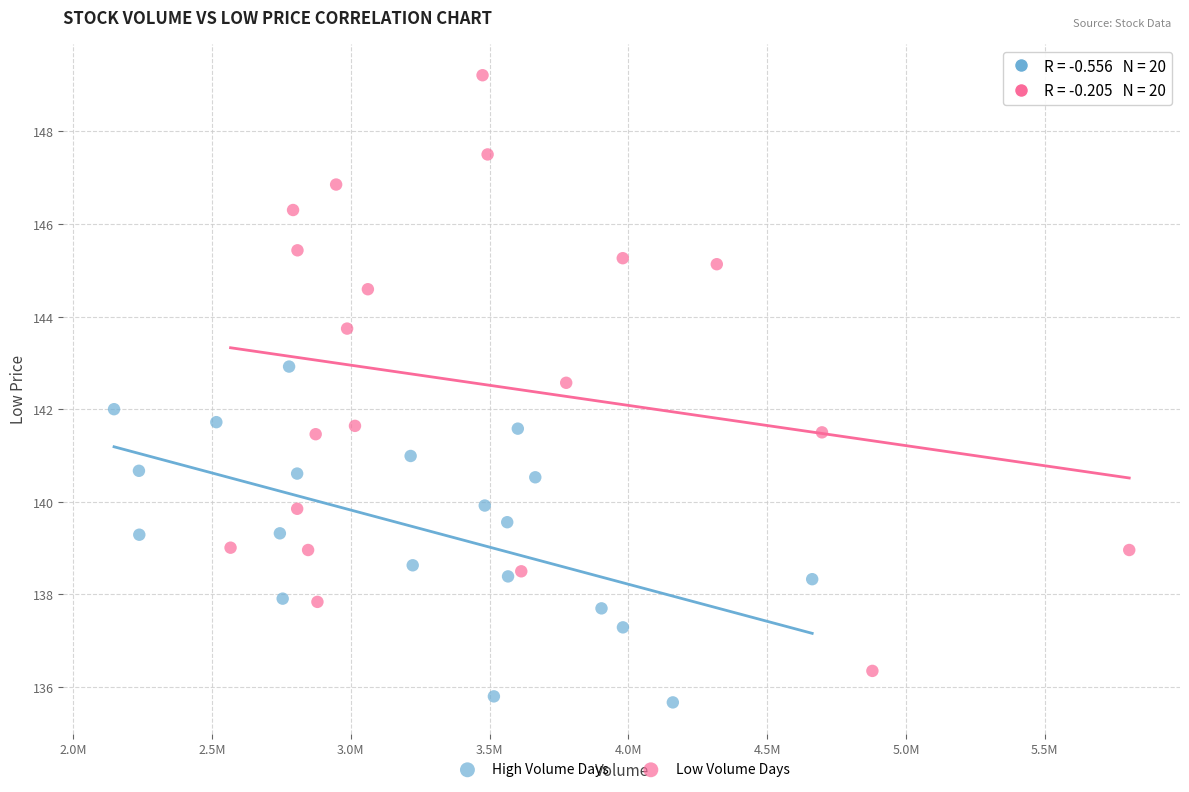

What are all the series names shown in the legend?

High Volume Days, Low Volume Days